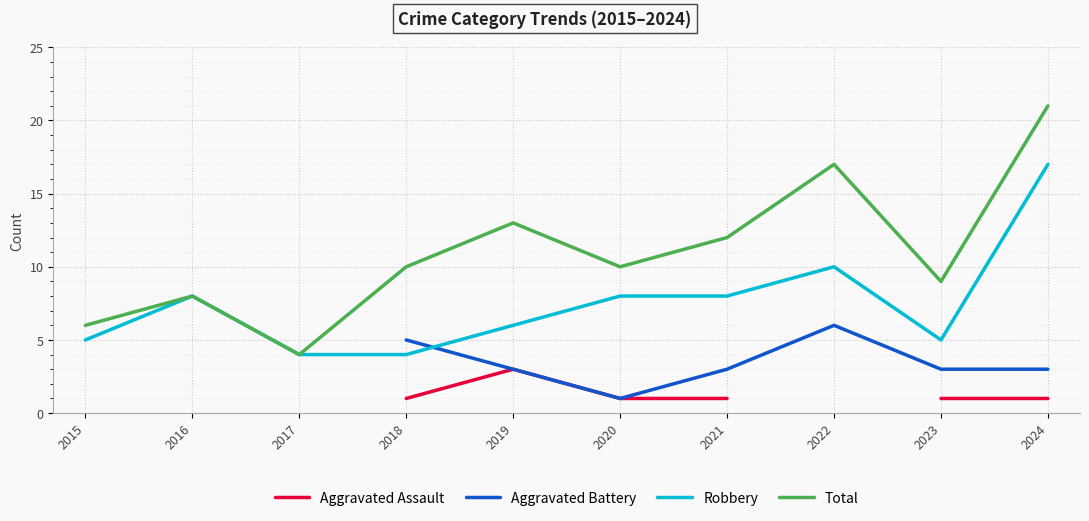

The value of Aggravated Assault at 2023 is 1.0. True or false?

True